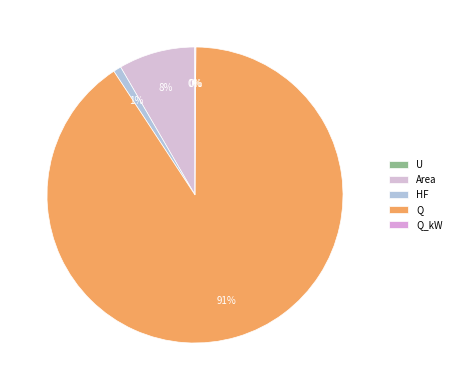

What percentage is NOT represented by Q?

9.3%